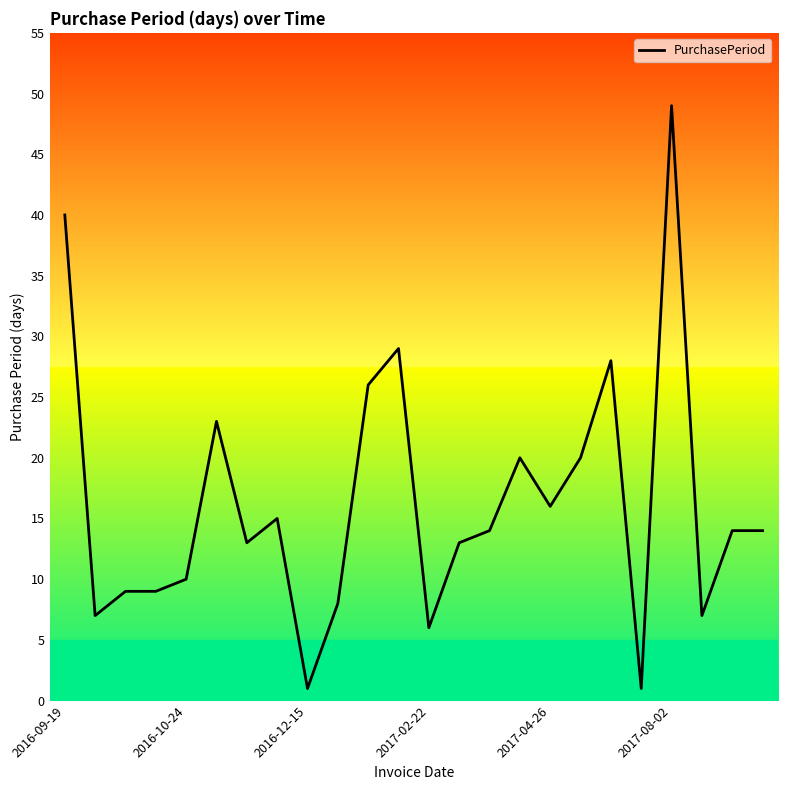

What is the greatest value displayed?

49